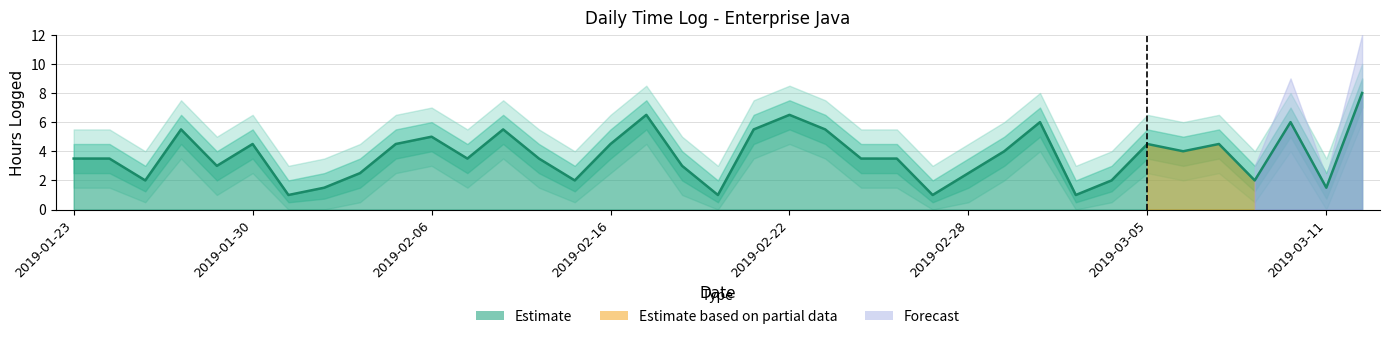

What is the average value of the Hours series?

3.7